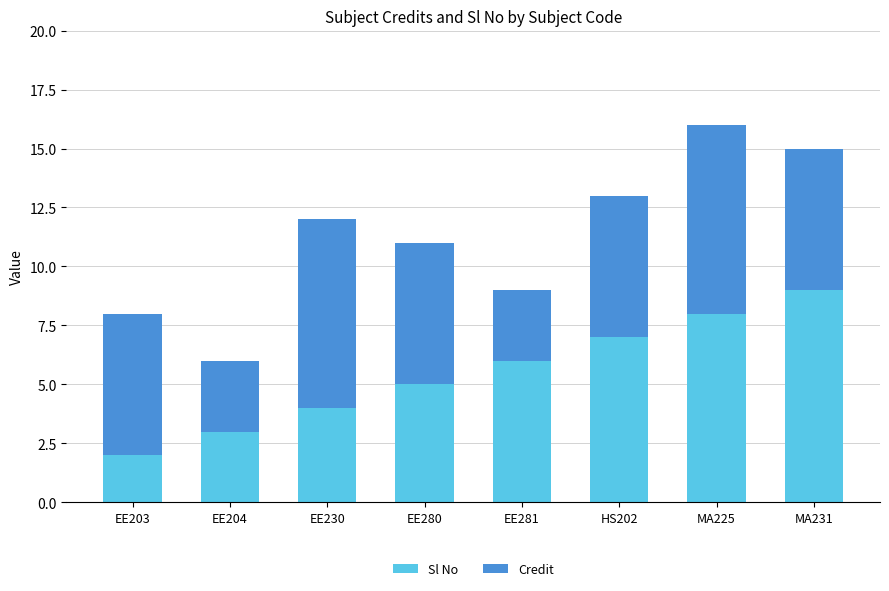

Are the bars horizontal?

No